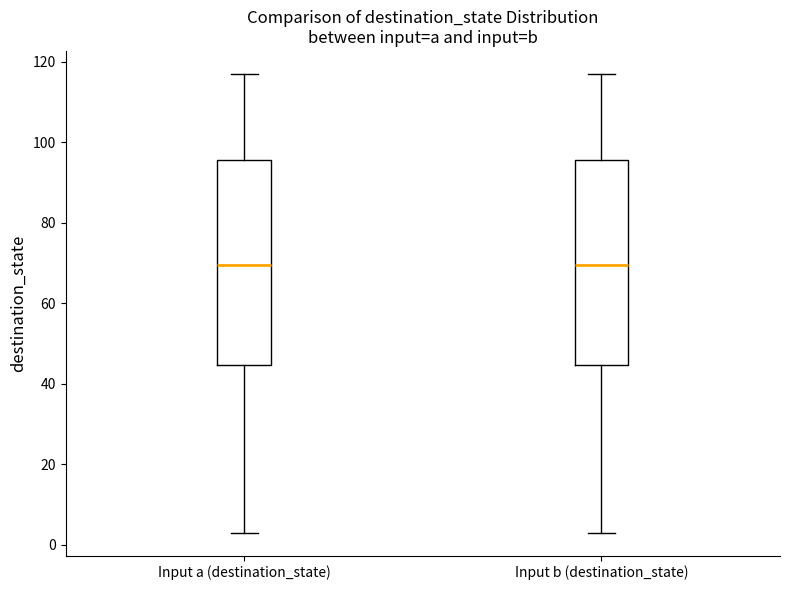

Reading left to right, transcribe this box plot: for each box, give where its median line is, the range the box spans, and where its two whiskers end, as read against the y-axis. The values are not printed on the chart, so give them approximately, as read against the axis.

Input a (destination_state): median 70, box 44 to 96, whiskers 4 to 118
Input b (destination_state): median 70, box 44 to 96, whiskers 4 to 118